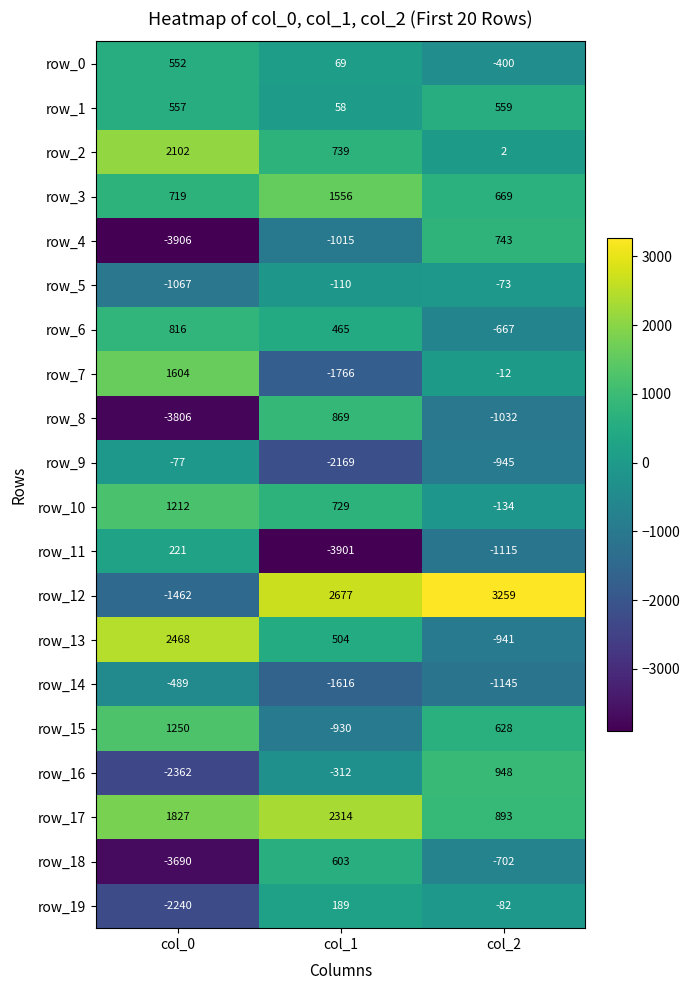

At which category does the chart reach its peak across all series?

col_2